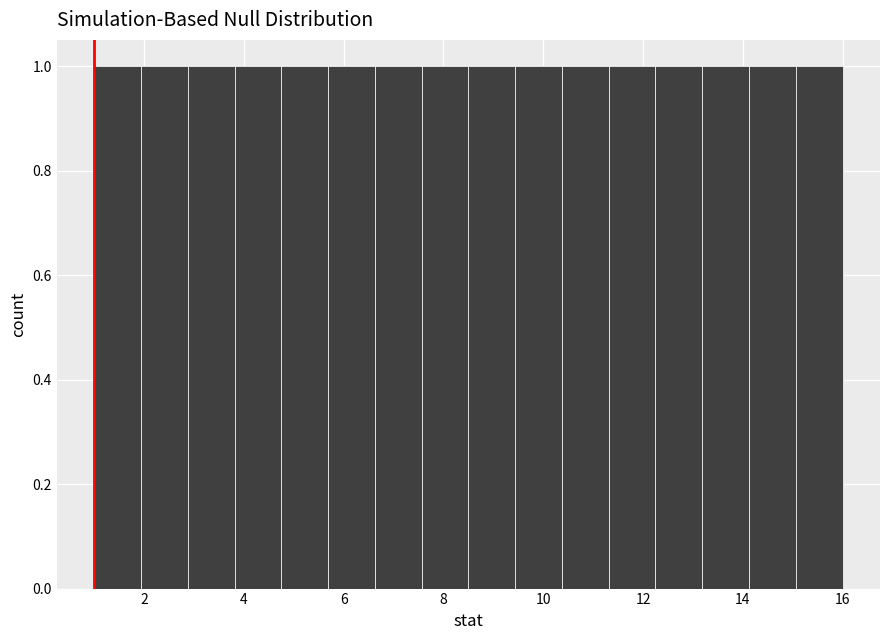

Reading left to right, transcribe this chart: for each bar, give the range it covers on the x-axis and its height. Neither the bar edges nor the heights are printed on the chart, so give them approximately, as read against the axes.

1.0 to 2.0: 1
2.0 to 2.8: 1
2.8 to 3.8: 1
3.8 to 4.8: 1
4.8 to 5.6: 1
5.6 to 6.6: 1
6.6 to 7.6: 1
7.6 to 8.6: 1
8.6 to 9.4: 1
9.4 to 10.4: 1
10.4 to 11.4: 1
11.4 to 12.2: 1
12.2 to 13.2: 1
13.2 to 14.2: 1
14.2 to 15.0: 1
15.0 to 16.0: 1